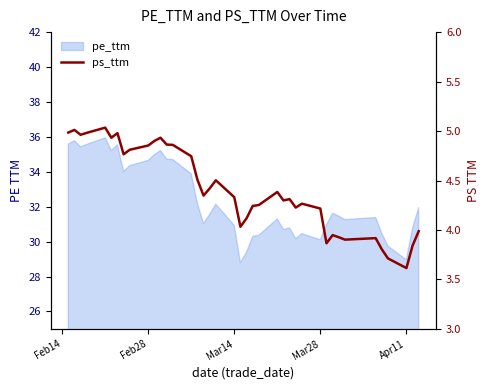

What is the difference between the second highest and minimum values?

1.4